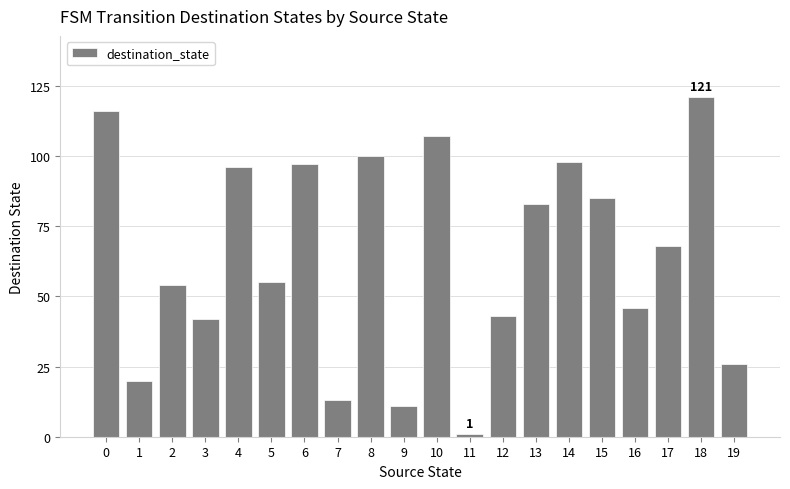

What is the difference between the second highest and minimum values?

115